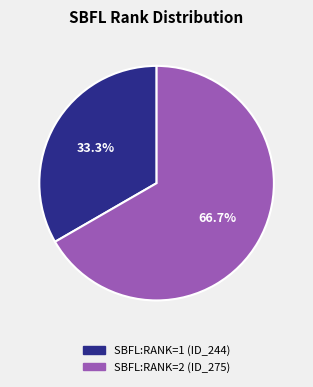

The SBFL:RANK=2 (ID_275) slice represents 78% of the pie. True or false?

False